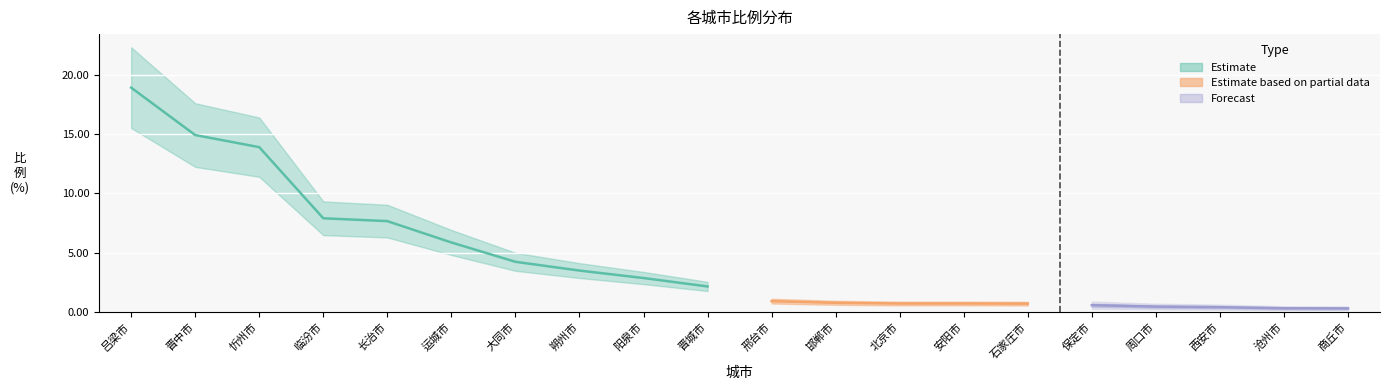

True or false: the data has more than 1 interior local peaks.

False